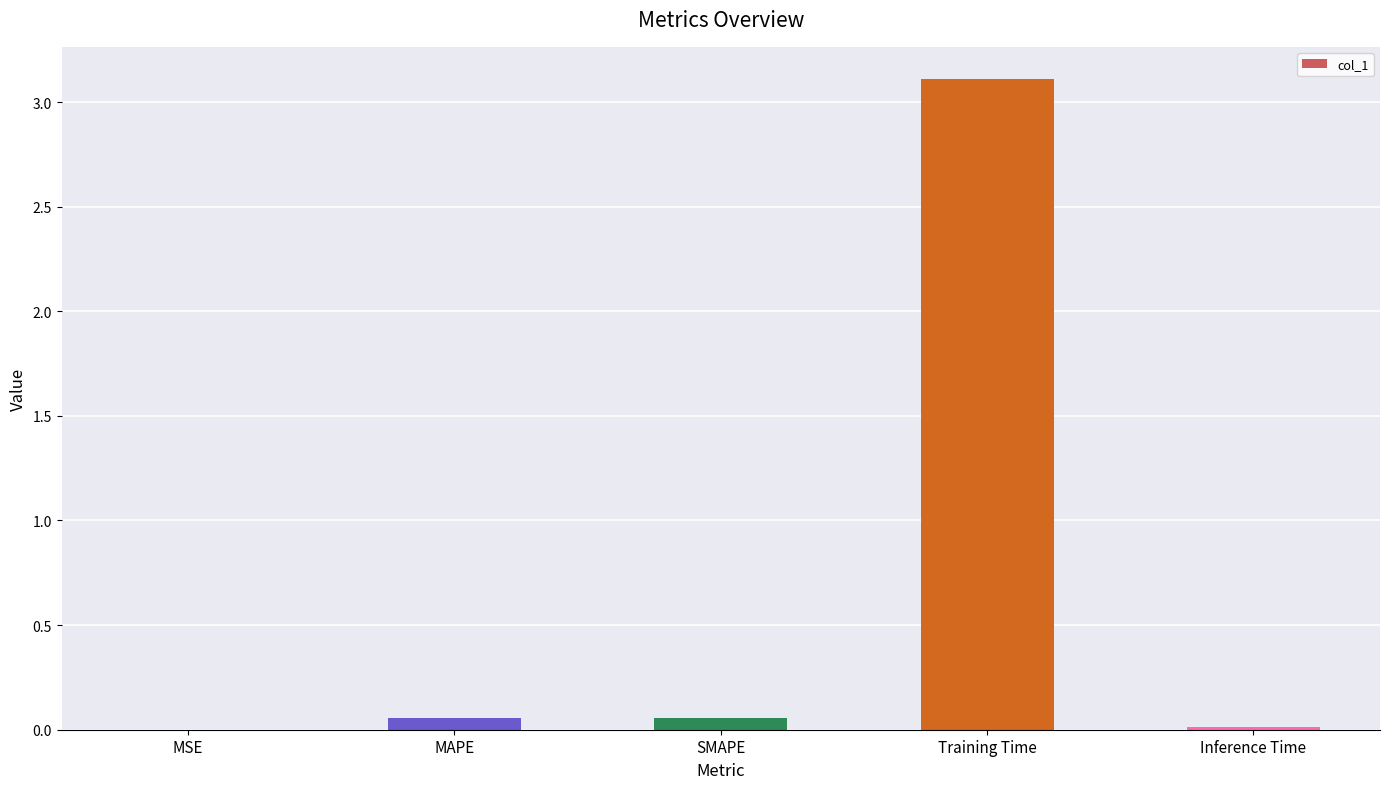

At which category does the chart reach its peak across all series?

Training Time